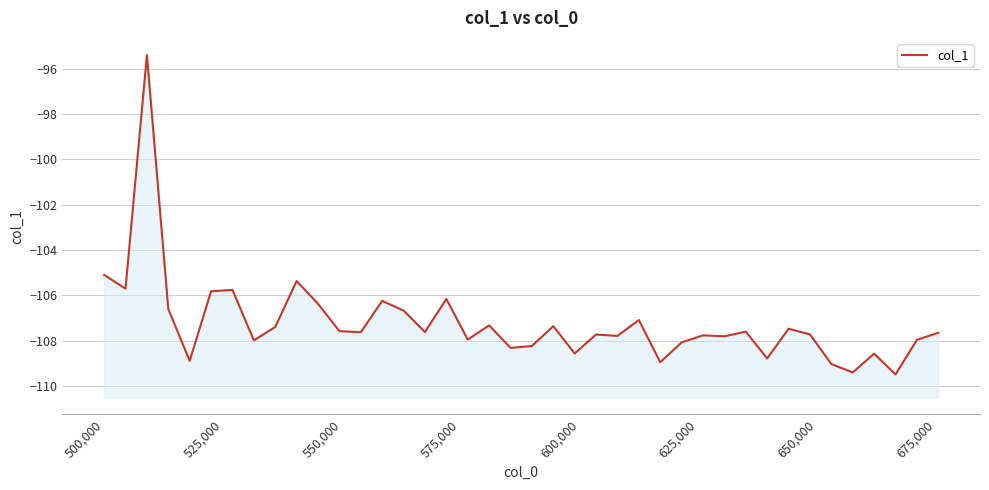

Is it true that the value at 34 is -190.6?

False